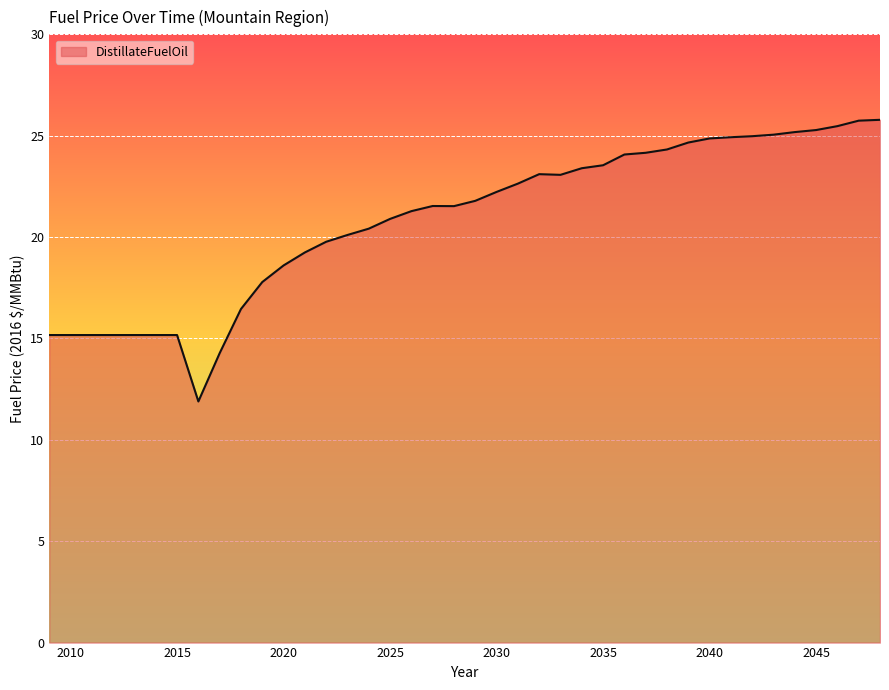

What is the minimum value shown in the chart?

11.9